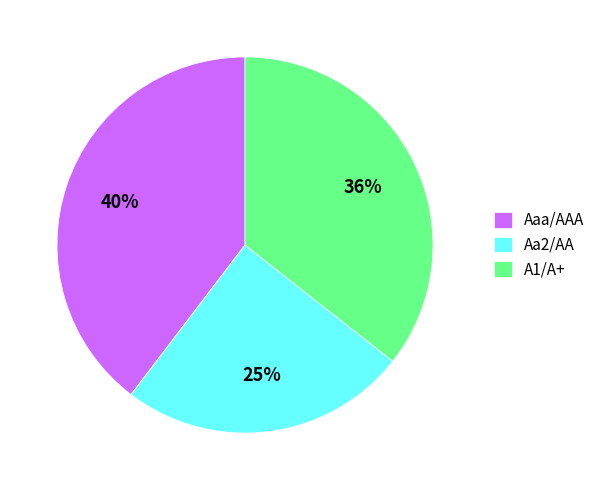

Count the number of slices in the pie.

3